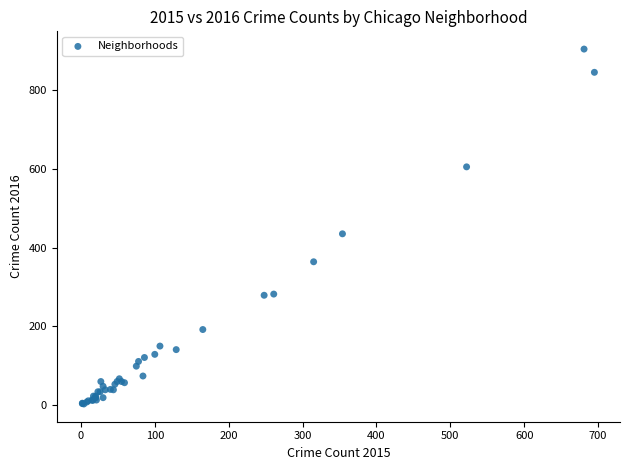

What Y value in the scatter plot is closest to 453?

435